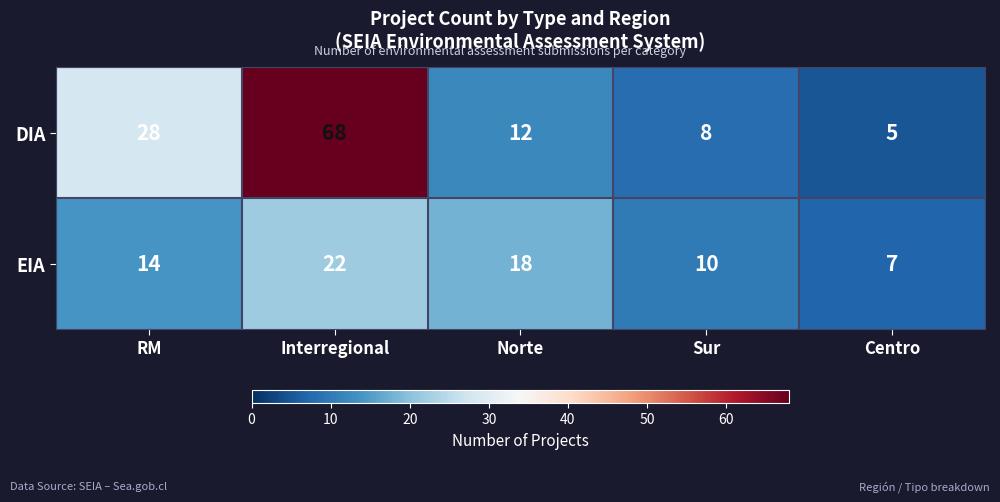

Which series has the largest range (max minus min)?

DIA